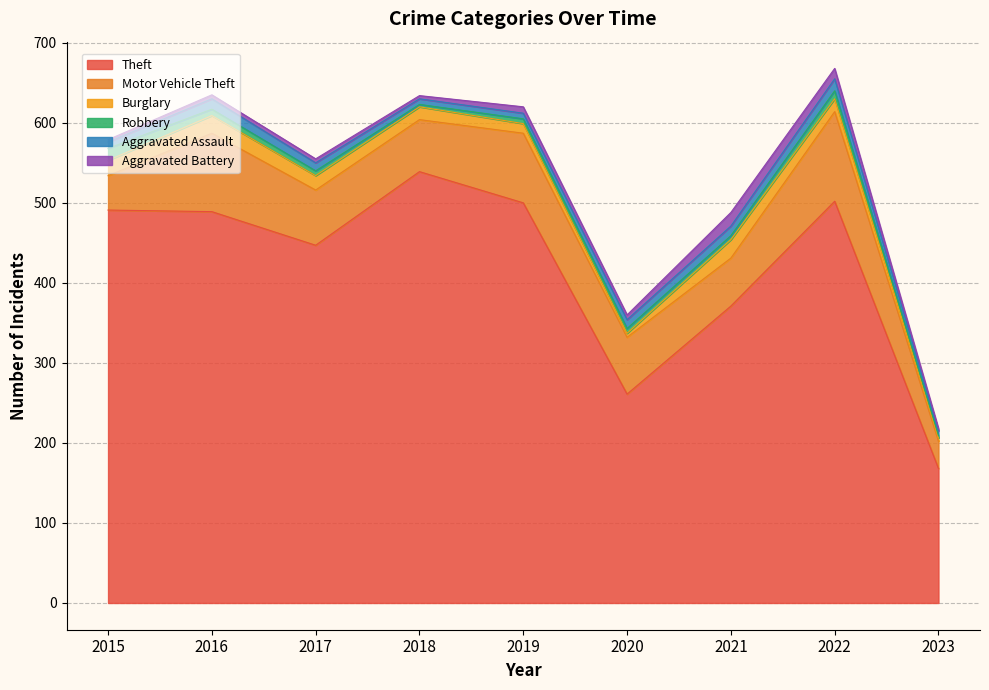

True or false: Motor Vehicle Theft and Aggravated Battery intersect in this chart.

False